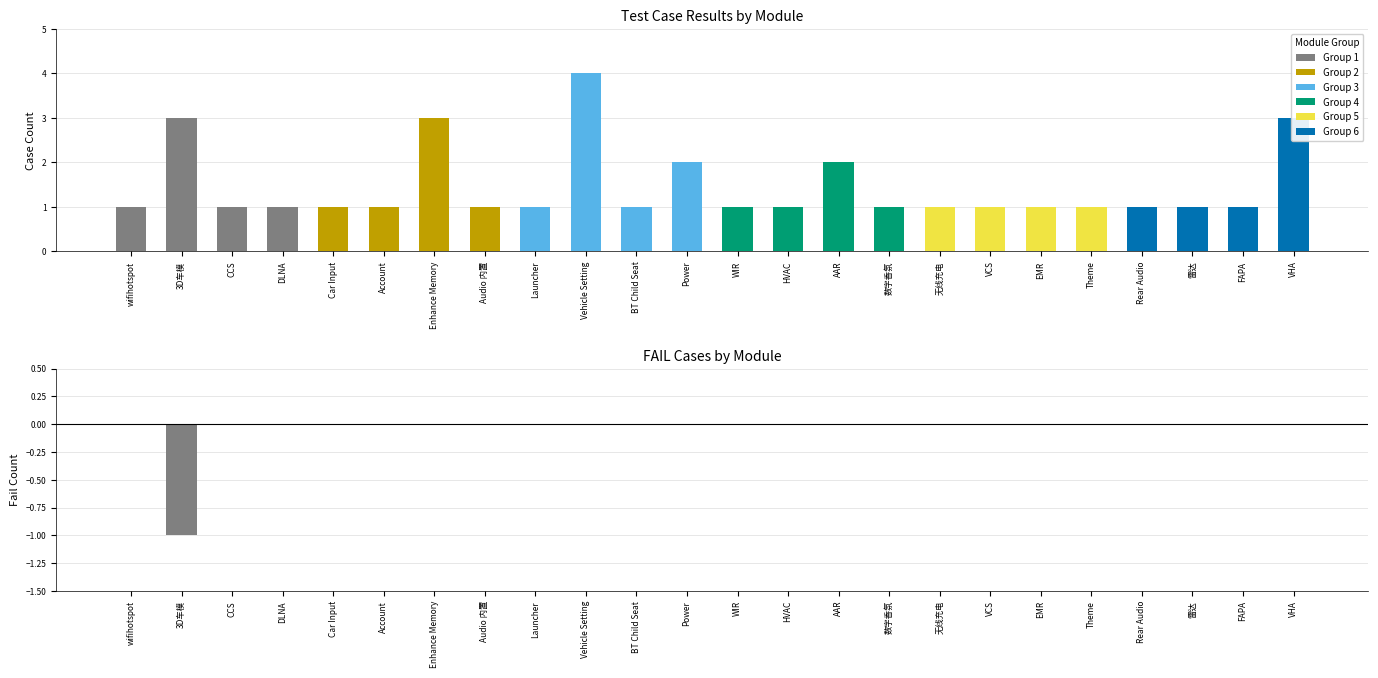

Is the value of FAIL at Power greater than the value of PASS at Theme?

No